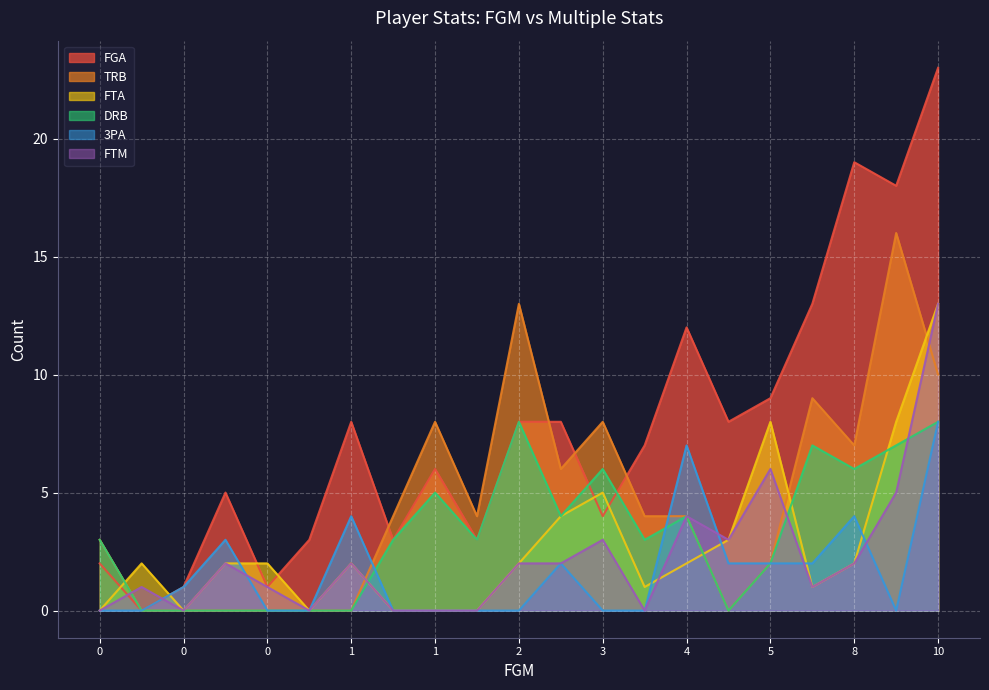

True or false: 3PA and FGA cross at least once.

False